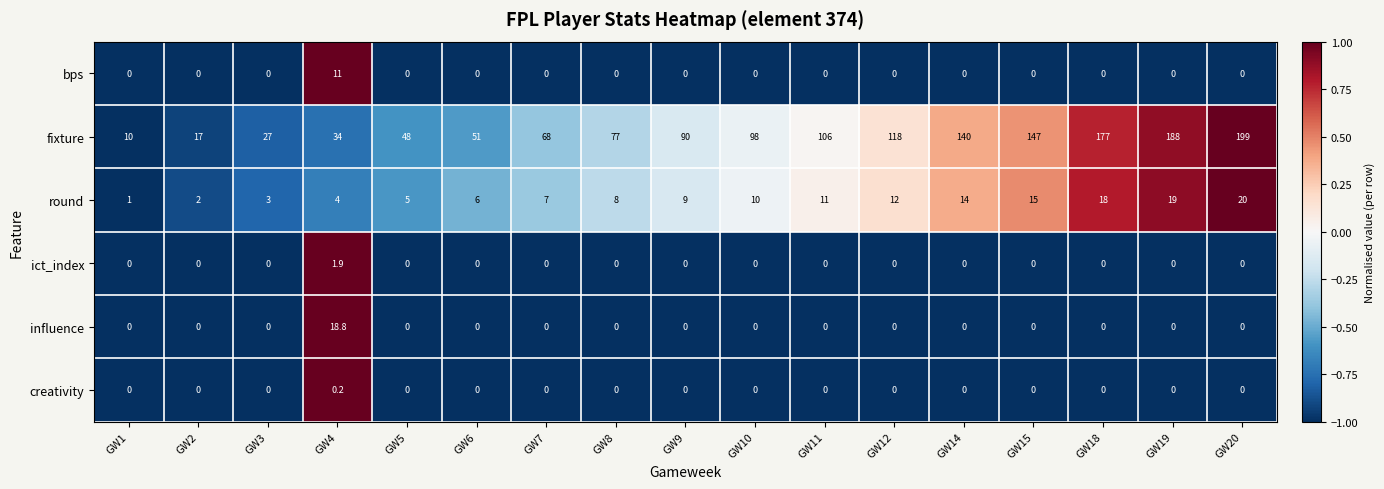

Between GW6 and GW7, which series saw the biggest shift?

fixture